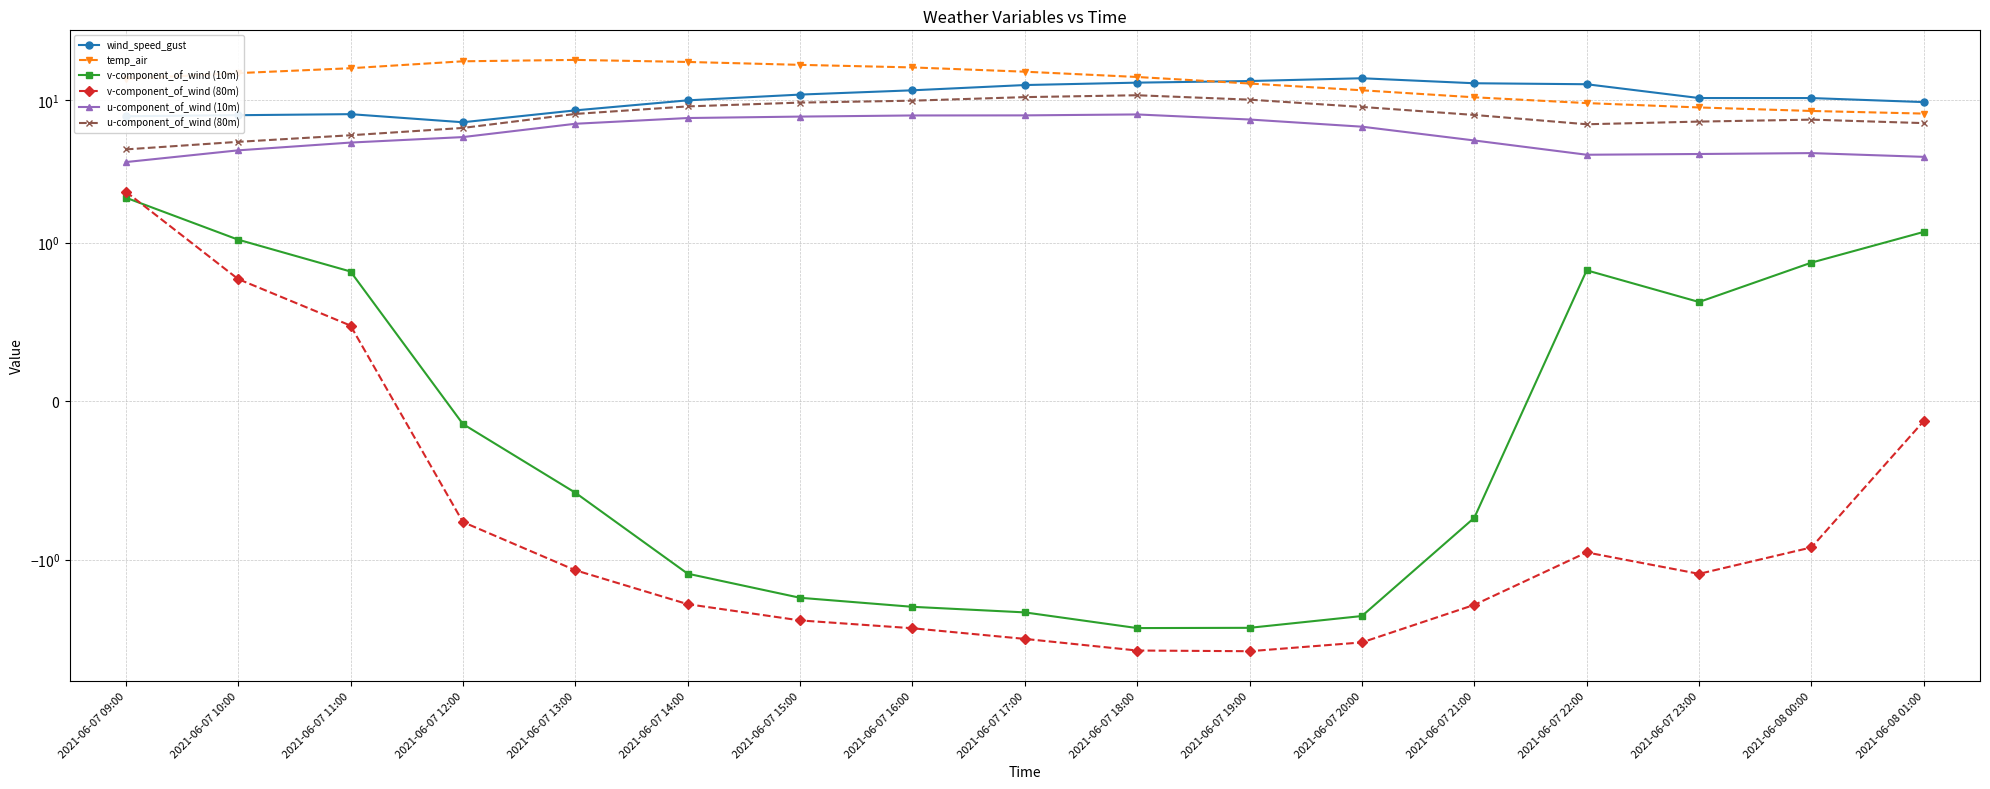

True or false: wind_speed_gust and v-component_of_wind (80m) intersect in this chart.

False